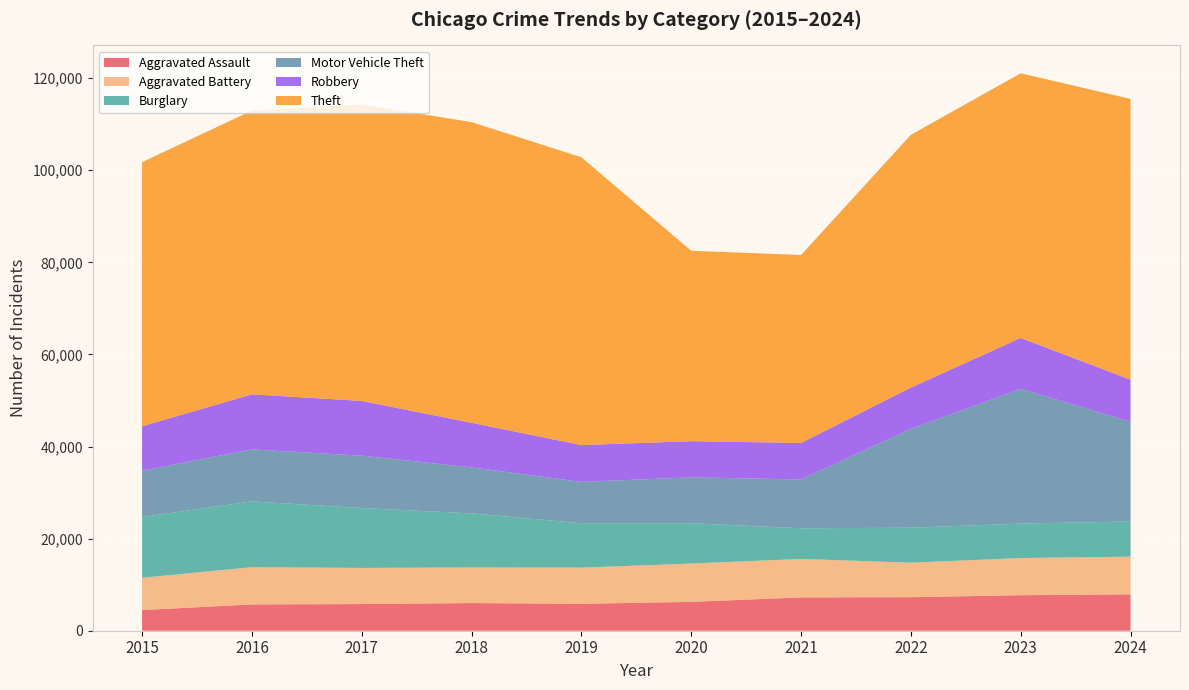

Reading left to right, transcribe all the data shown in this chart.

Aggravated Assault: 4480	5713	5793	6002	5841	6265	7242	7280	7711	7898
Aggravated Battery: 7019	8085	7845	7735	7858	8321	8346	7493	8077	8182
Burglary: 13184	14289	13001	11747	9638	8758	6661	7594	7480	7639
Motor Vehicle Theft: 10068	11285	11380	9985	8978	9959	10605	21466	29253	21656
Robbery: 9638	11960	11880	9681	7995	7855	7920	8964	11053	9127
Theft: 57352	61623	64386	65290	62497	41345	40819	54891	57471	60978